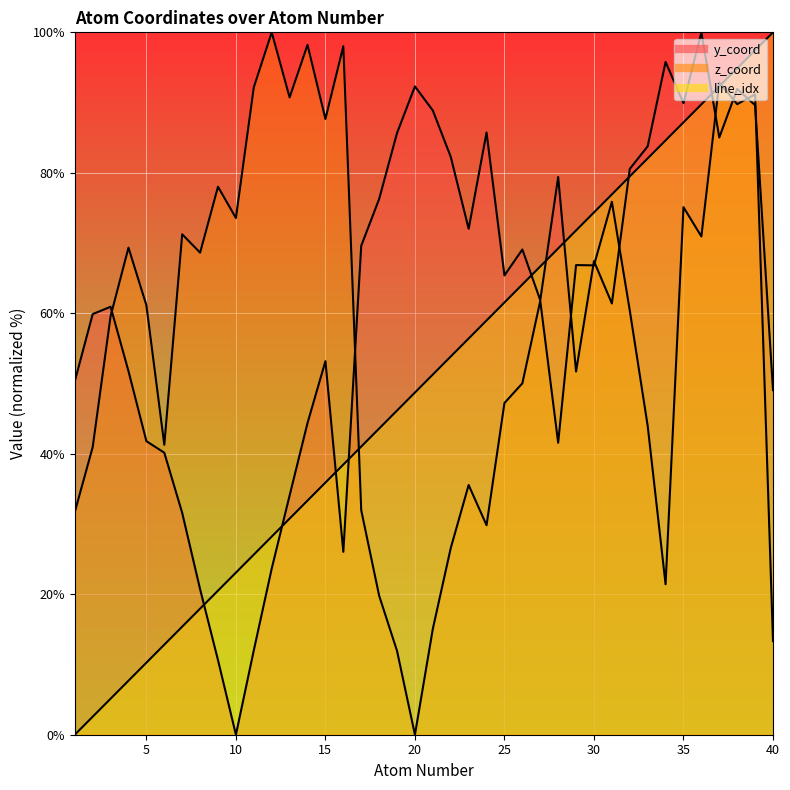

At how many categories does at least one series exceed 10?

40